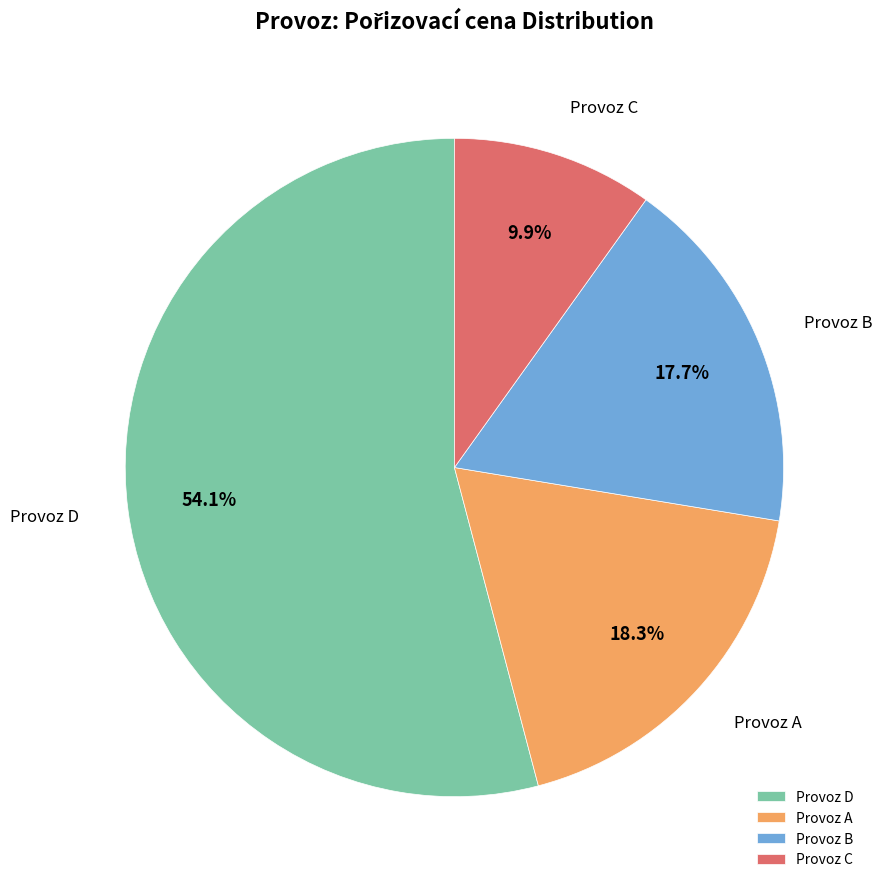

What percentage is NOT represented by Provoz C?

90.1%